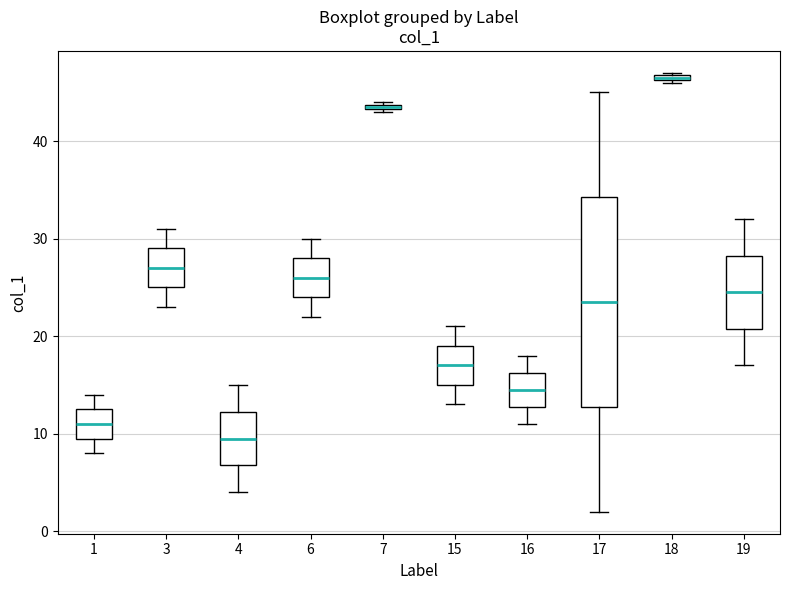

Which box has the lowest median line?

4